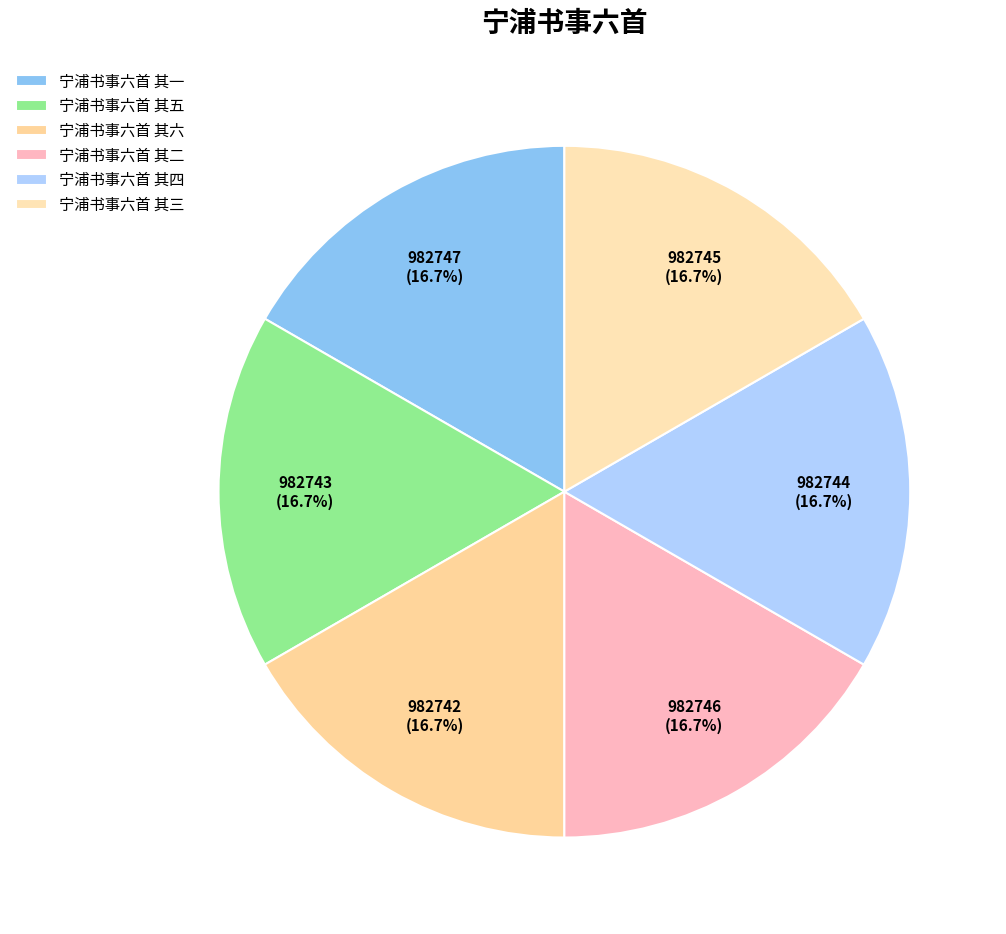

Does 宁浦书事六首 其一 account for over 50% of the chart?

No